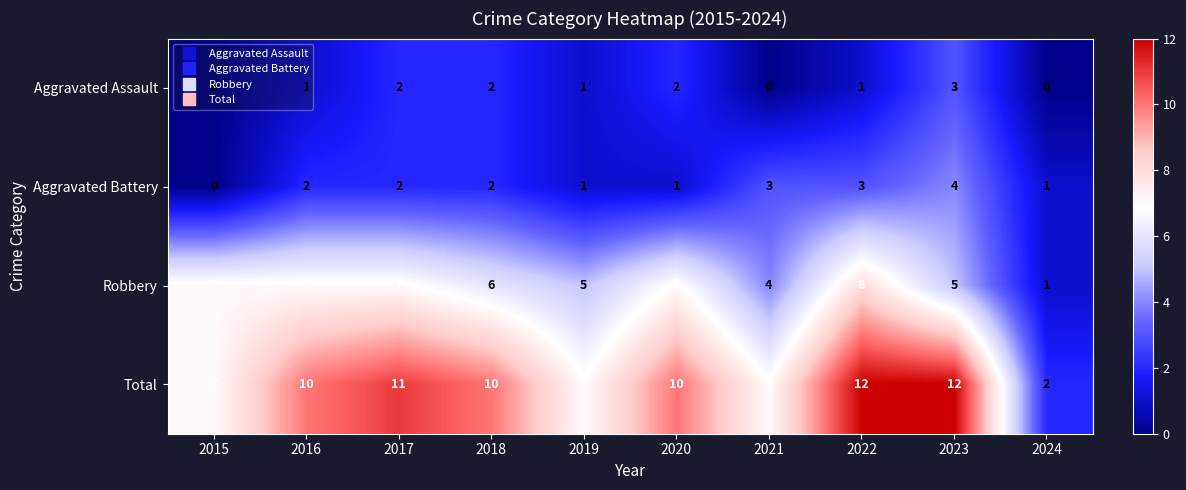

What is the sum of the Robbery values at 2020 and 2015?

14